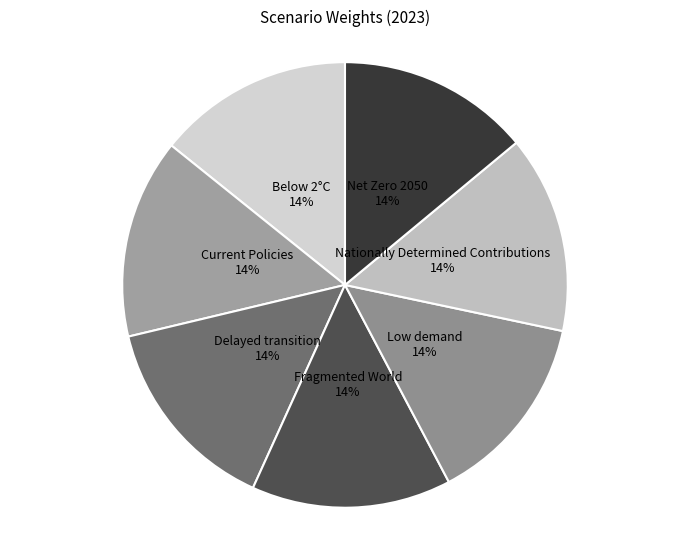

The Fragmented World slice represents 14% of the pie. True or false?

True